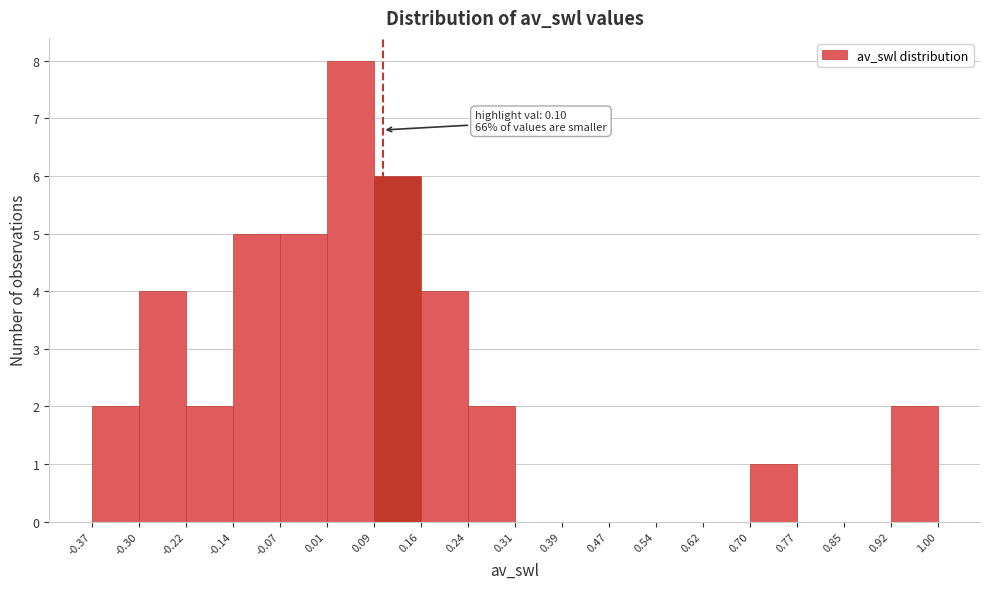

Which range on the x-axis has the tallest bar?

0.01 to 0.09